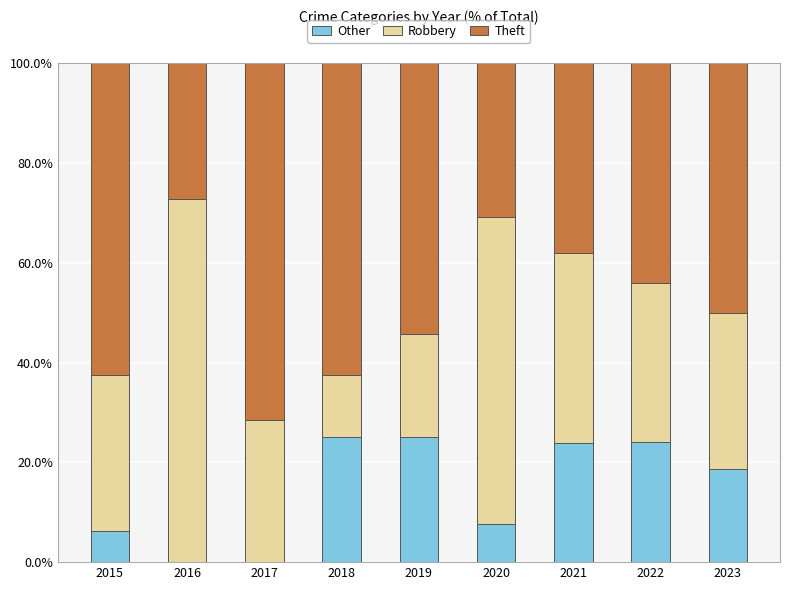

Does the chart contain stacked bars?

Yes